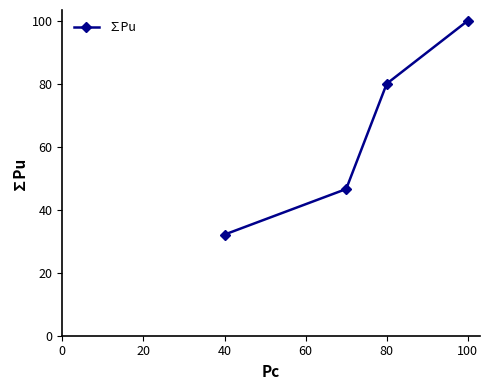

True or false: there are more than 1 points higher than both neighbors.

False